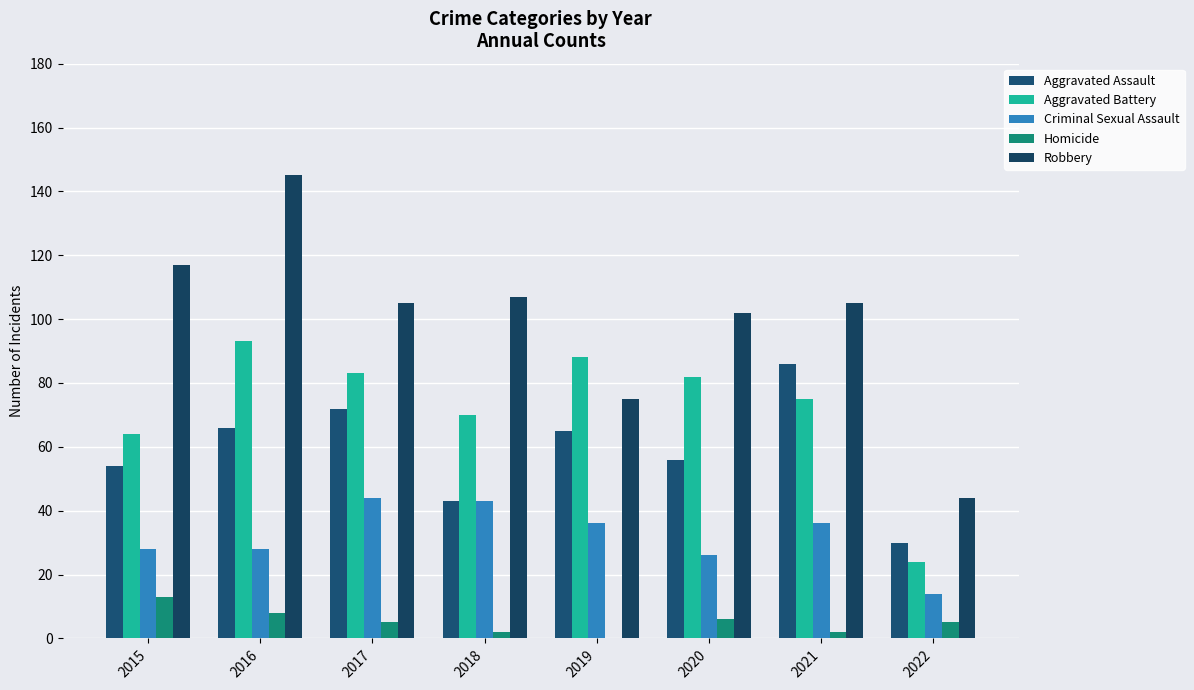

What is the value of the Aggravated Battery bar at the 3rd from the left?

83